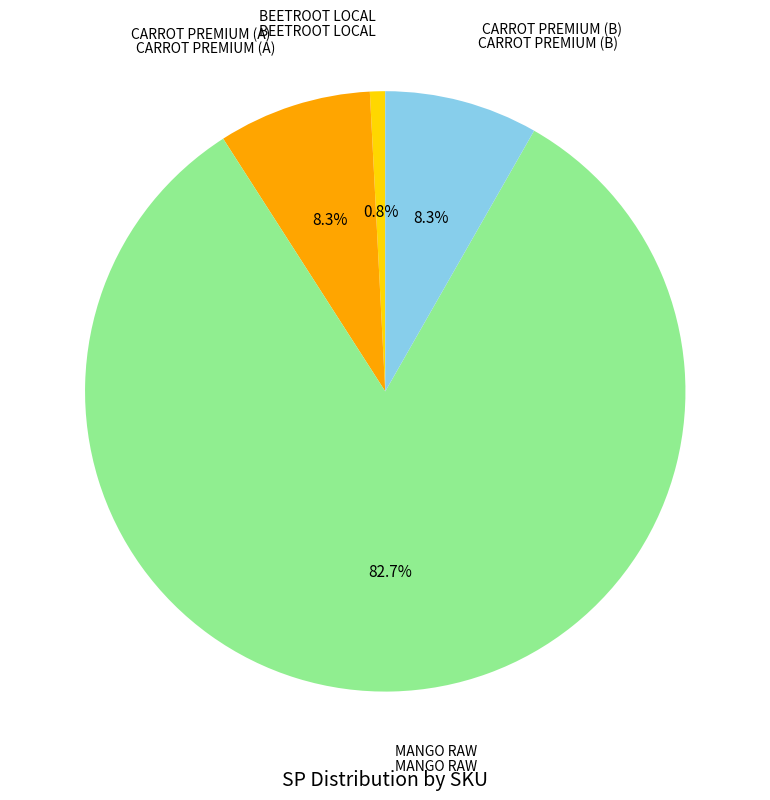

Is there a majority slice in this chart?

Yes